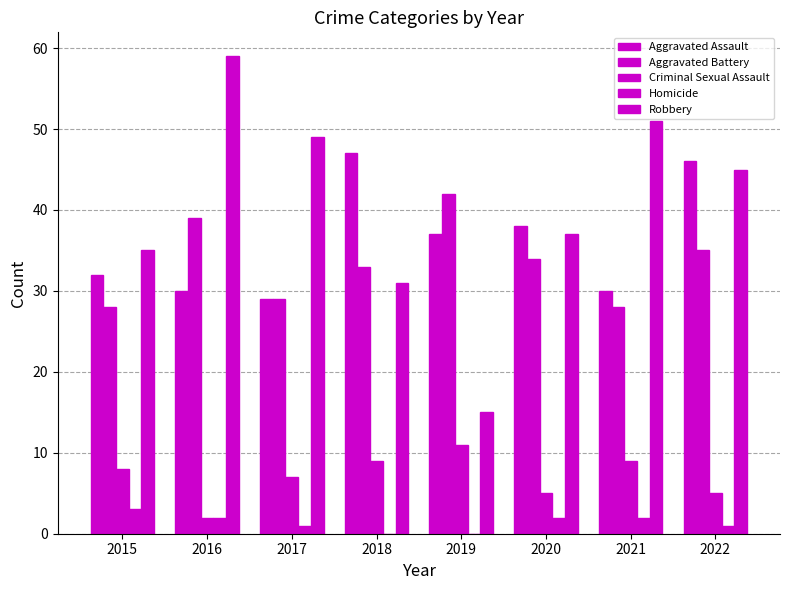

Reading left to right, list all the values displayed in this chart.

Aggravated Assault: 32	30	29	47	37	38	30	46
Aggravated Battery: 28	39	29	33	42	34	28	35
Criminal Sexual Assault: 8	2	7	9	11	5	9	5
Homicide: 3	2	1	0	0	2	2	1
Robbery: 35	59	49	31	15	37	51	45